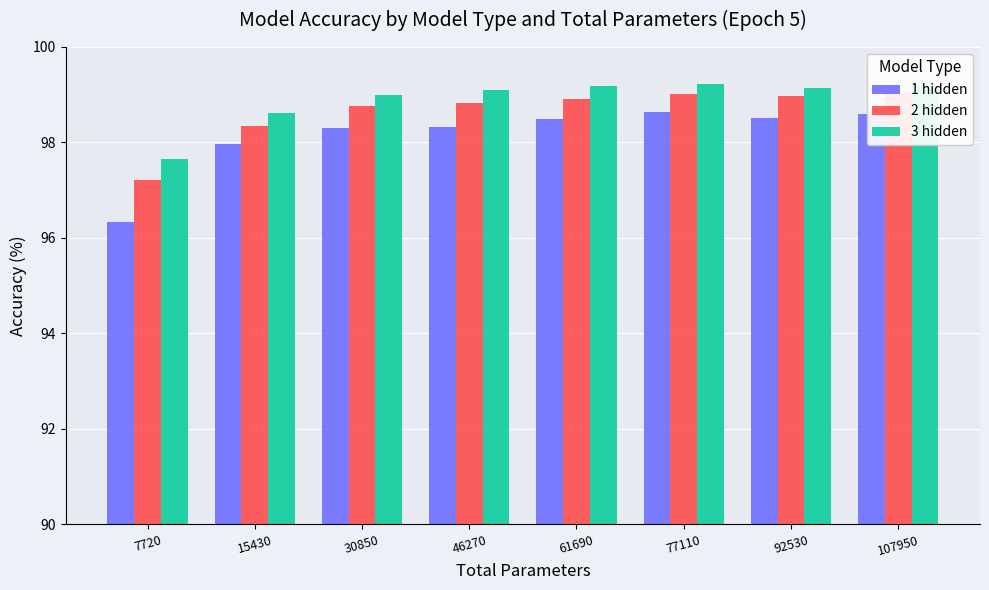

Reading left to right, transcribe all the data shown in this chart.

1 hidden: 7720=96.3	15430=98.0	30850=98.3	46270=98.3	61690=98.5	77110=98.6	92530=98.5	107950=98.6
2 hidden: 7720=97.2	15430=98.3	30850=98.8	46270=98.8	61690=98.9	77110=99.0	92530=99.0	107950=99.0
3 hidden: 7720=97.7	15430=98.6	30850=99.0	46270=99.1	61690=99.2	77110=99.2	92530=99.2	107950=99.2